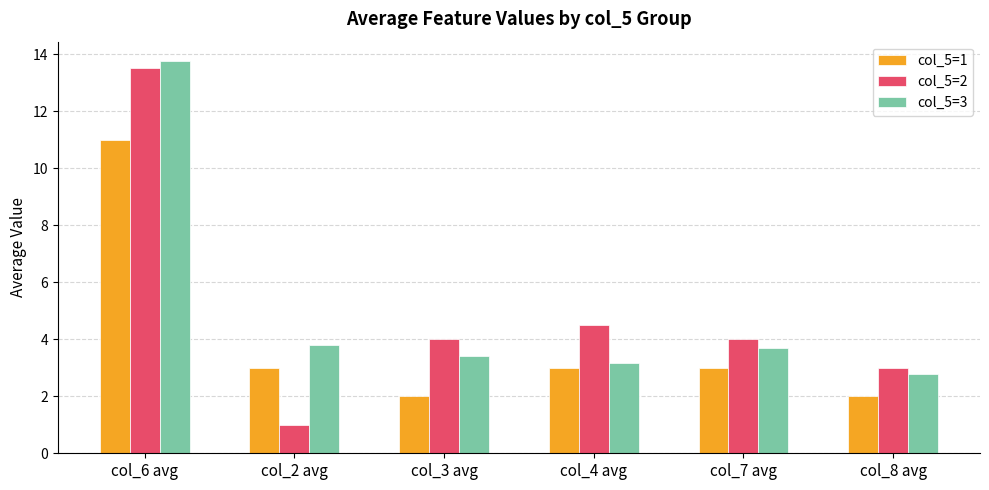

What position from the left is col_8 avg?

6